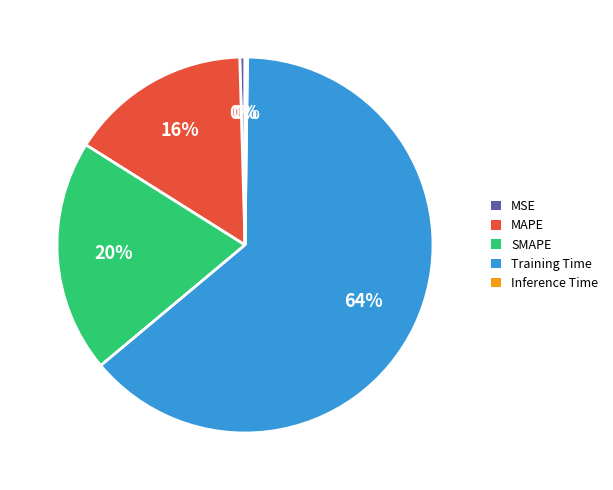

Is it true that Training Time is 49% of the pie?

False